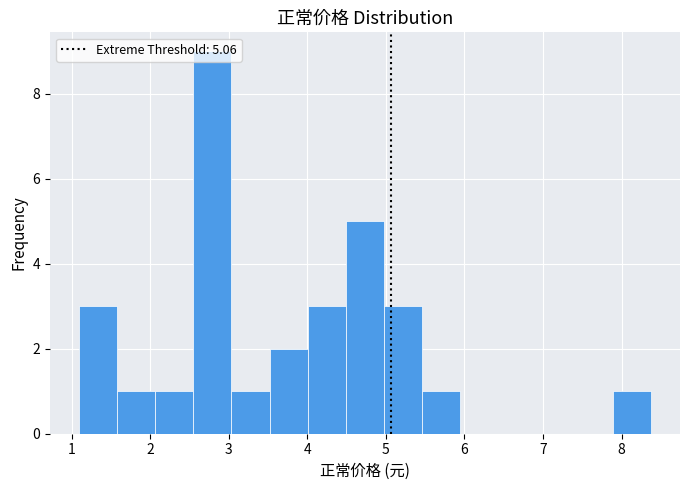

Reading left to right, list every bar in this chart as the range it spans on the x-axis followed by its height. Neither the bar edges nor the heights are printed on the chart, so give them approximately, as read against the axes.

1.1 to 1.6: 3
1.6 to 2.1: 1
2.1 to 2.5: 1
2.5 to 3.0: 9
3.0 to 3.5: 1
3.5 to 4.0: 2
4.0 to 4.5: 3
4.5 to 5.0: 5
5.0 to 5.5: 3
5.5 to 6.0: 1
6.0 to 6.4: 0
6.4 to 6.9: 0
6.9 to 7.4: 0
7.4 to 7.9: 0
7.9 to 8.4: 1